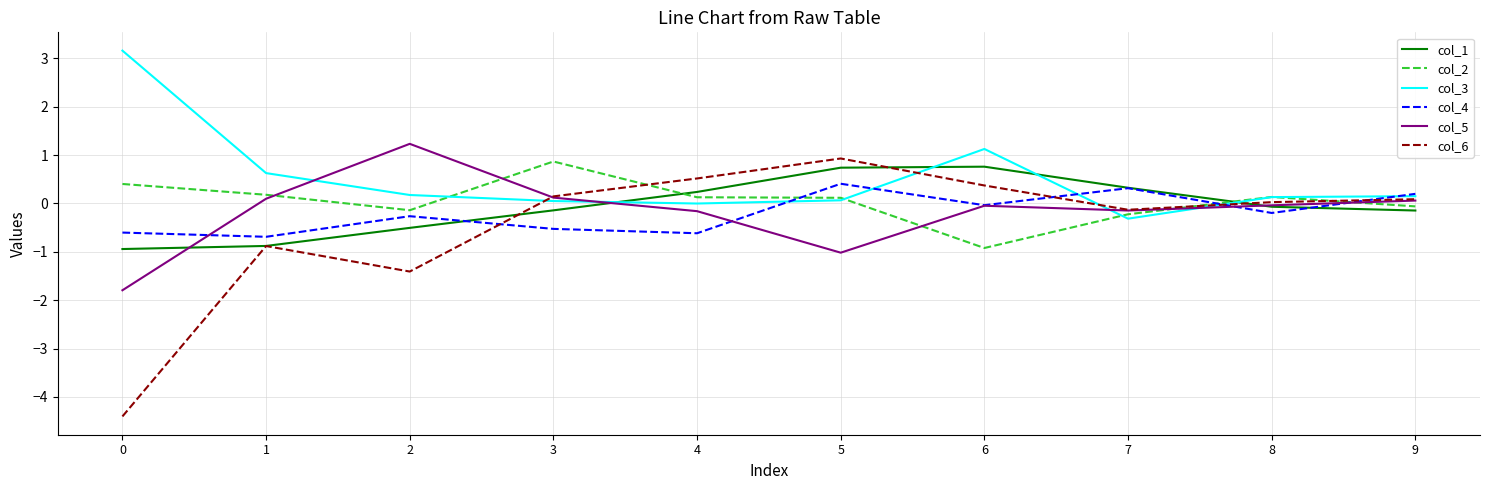

Where is the first local maximum for col_2?

3